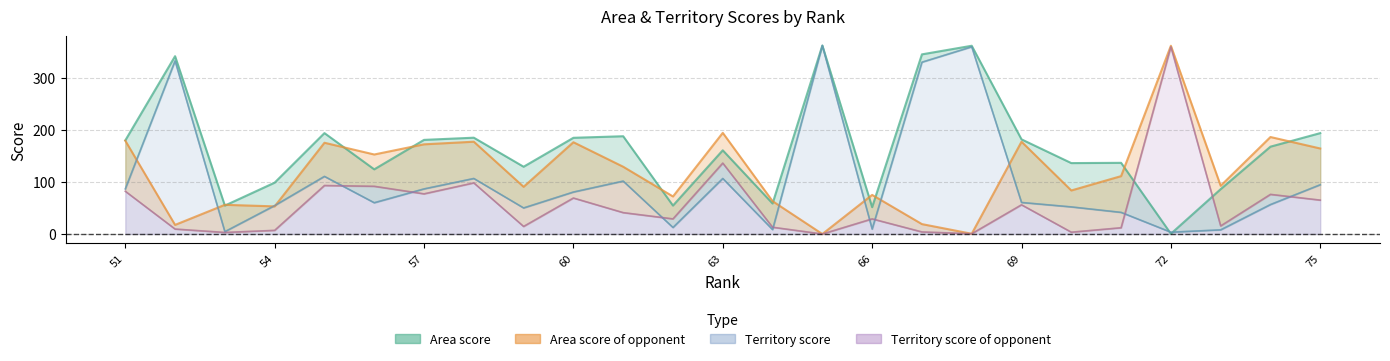

What is the value of the Area score of opponent point at the 10th from the left?

176.0